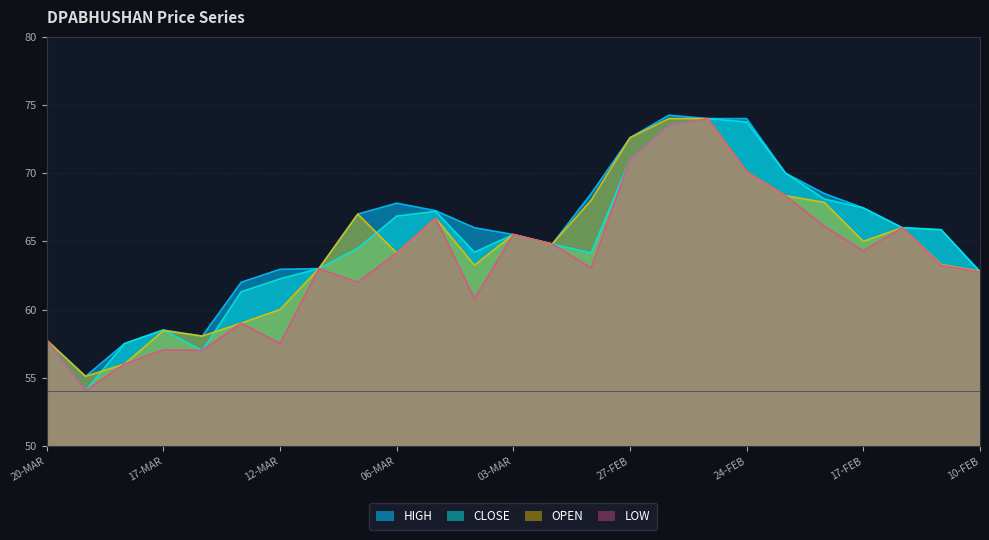

Reading left to right, transcribe all the data shown in this chart.

LOW: 57.8	54.0	56.0	57.0	57.0	59.0	57.5	63.0	62.0	64.2	66.7	60.8	65.5	64.8	63.0	71.0	73.5	74.0	70.1	68.3	66.1	64.3	66.0	63.2	62.8
CLOSE: 57.8	54.0	57.5	58.5	57.0	61.3	62.2	63.0	64.5	66.8	67.2	64.2	65.5	64.8	64.2	71.0	73.5	74.0	73.8	70.0	68.1	67.5	66.0	65.8	62.8
OPEN: 57.8	55.1	56.0	58.5	58.0	59.0	60.0	63.0	67.0	64.2	66.7	63.2	65.5	64.8	68.0	72.6	74.0	74.0	70.1	68.3	67.8	65.0	66.0	63.3	62.8
HIGH: 57.8	55.1	57.5	58.5	58.0	62.0	63.0	63.0	67.0	67.8	67.2	66.0	65.5	64.8	68.5	72.6	74.2	74.0	74.0	70.0	68.5	67.5	66.0	65.8	62.8